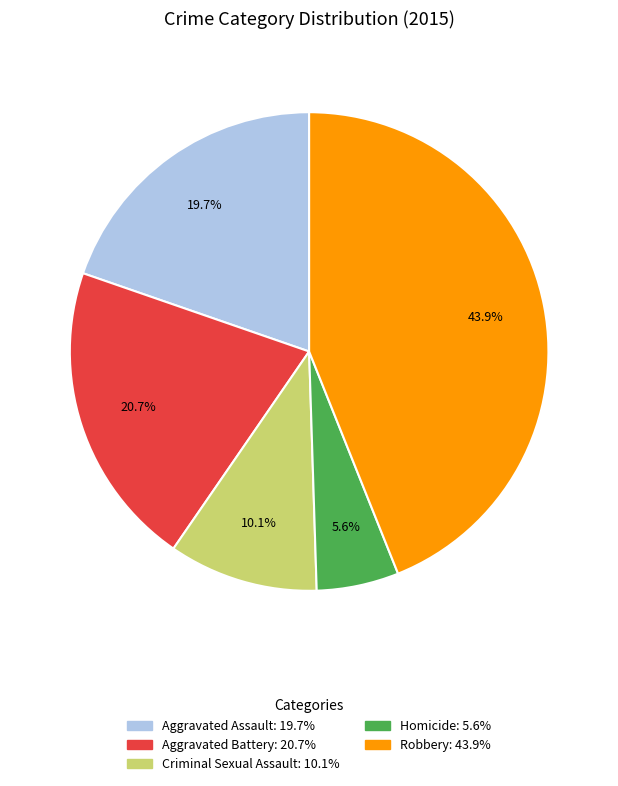

Is there a majority slice in this chart?

No